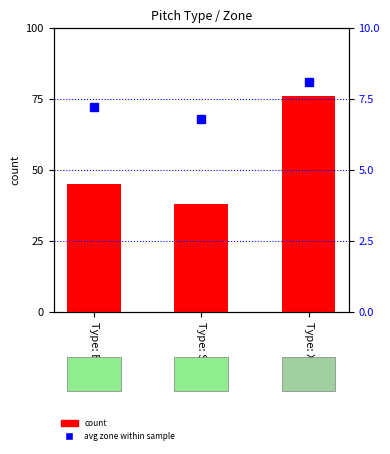

Reading left to right, extract all data points from this chart.

count: 45.0	38.0	76.0
avg zone: 7.2	6.8	8.1